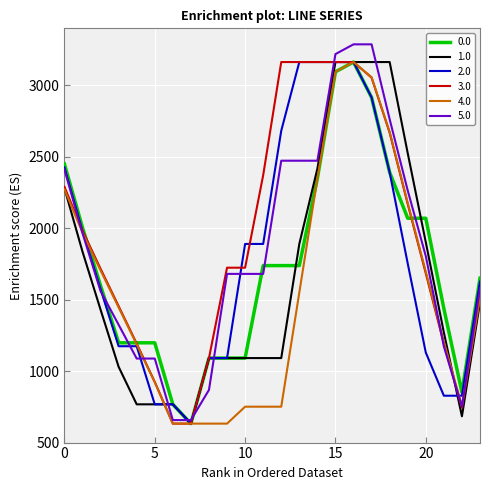

What is the lowest value of the 3.0 series?

632.8